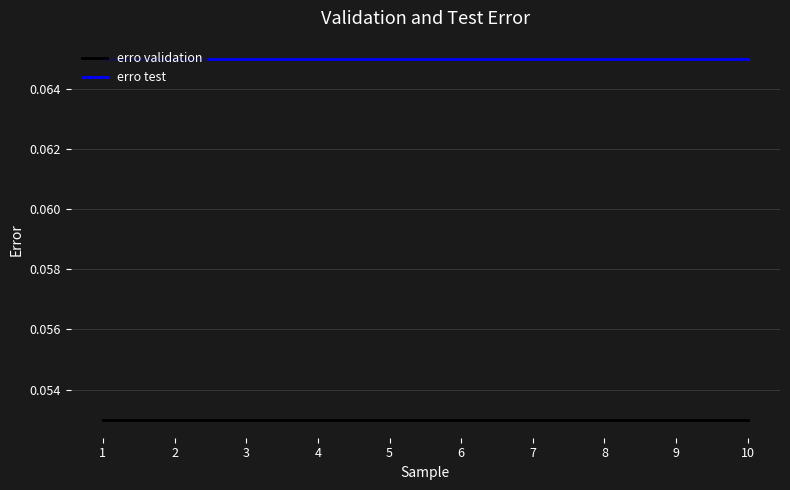

The erro validation series shows 0.0 at 3. True or false?

False